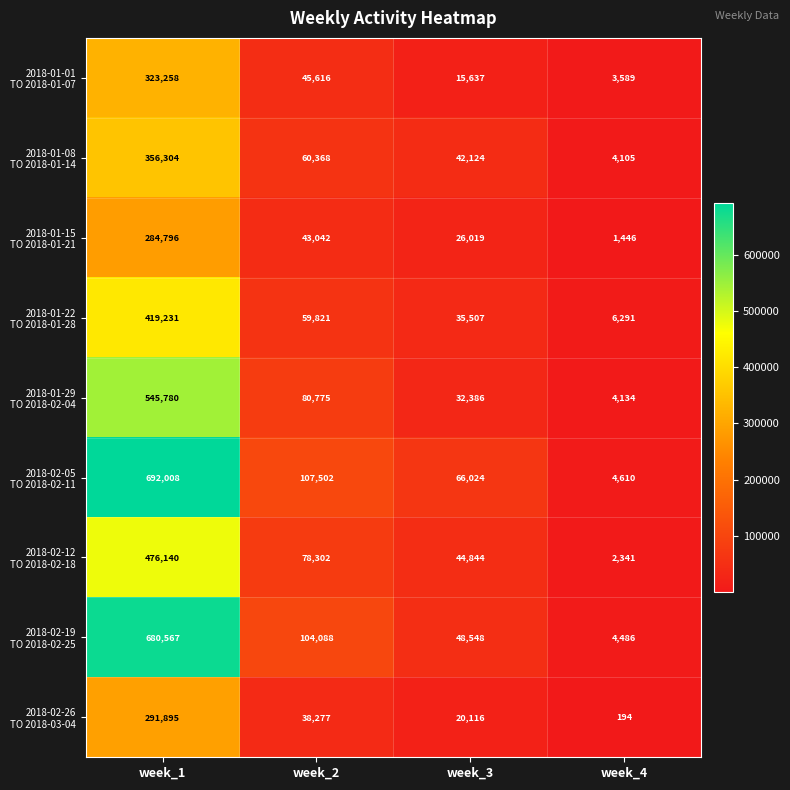

How many distinct data groups are displayed?

9